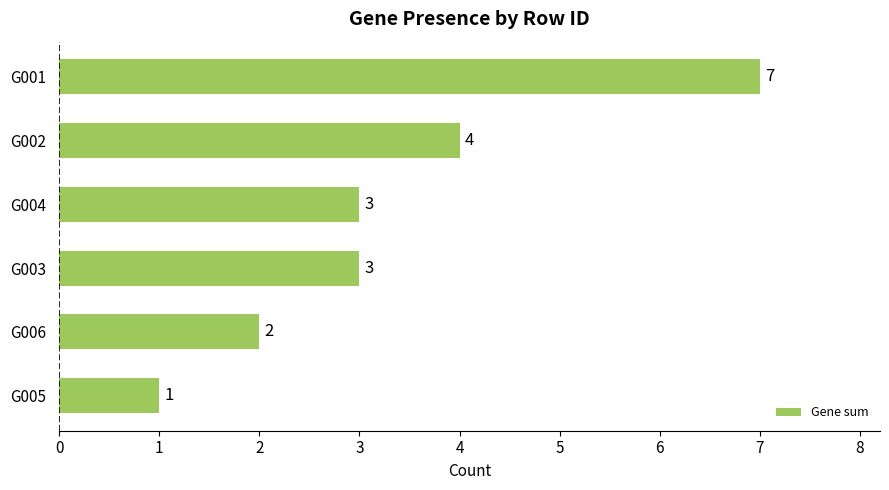

What is the average value?

3